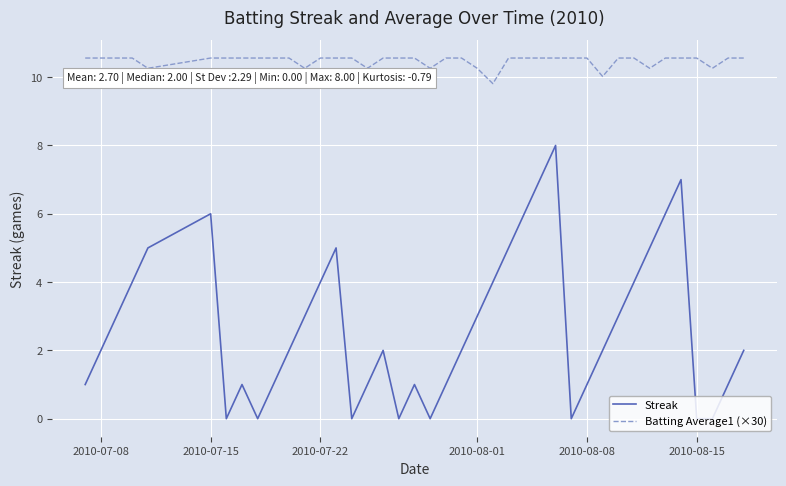

How many interior local peaks does the Streak series have?

7